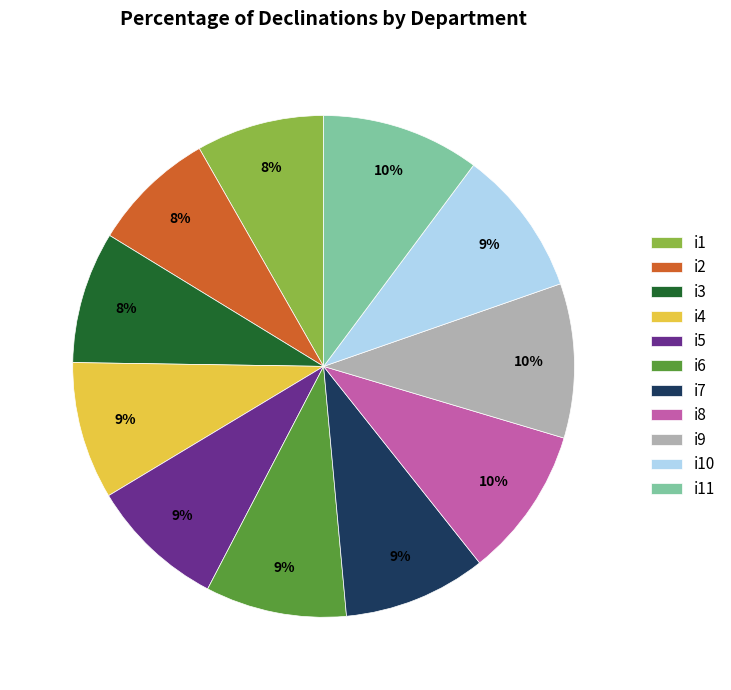

The i1 slice represents 23% of the pie. True or false?

False